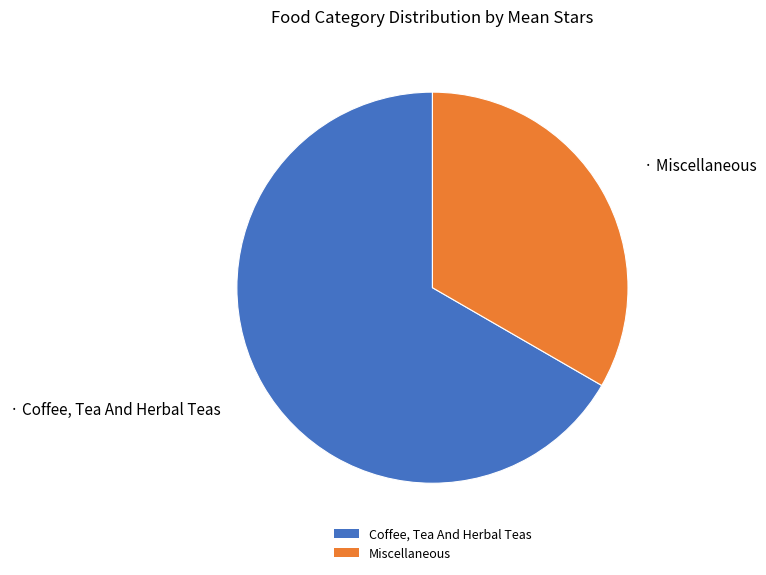

What is the majority slice?

Coffee, Tea And Herbal Teas